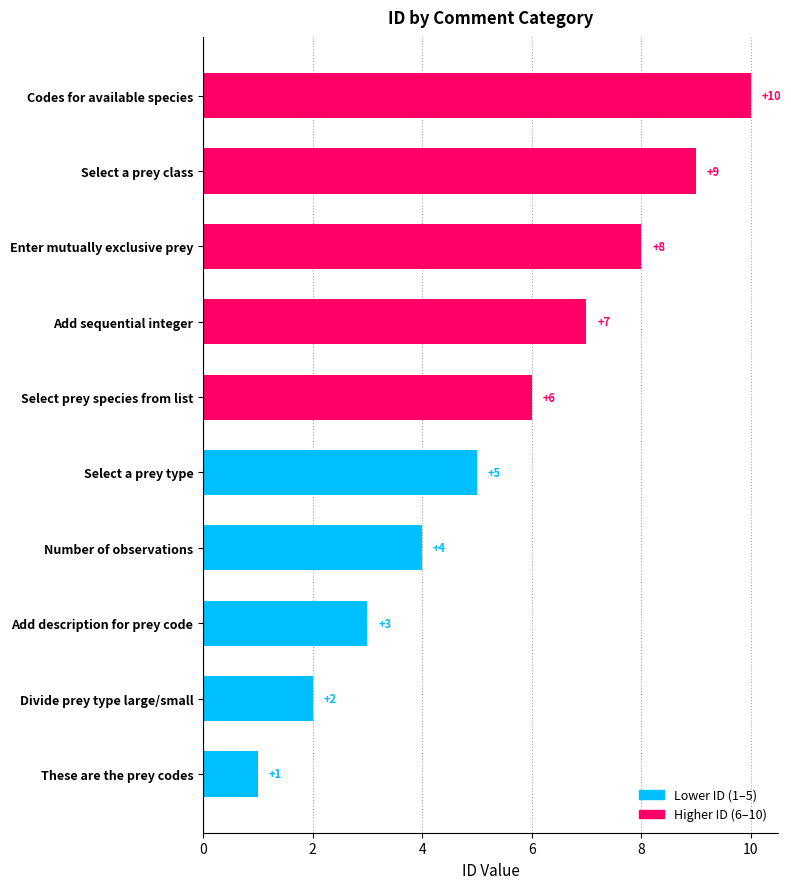

Which has a higher value, Select prey species from list or Select a prey class?

Select a prey class